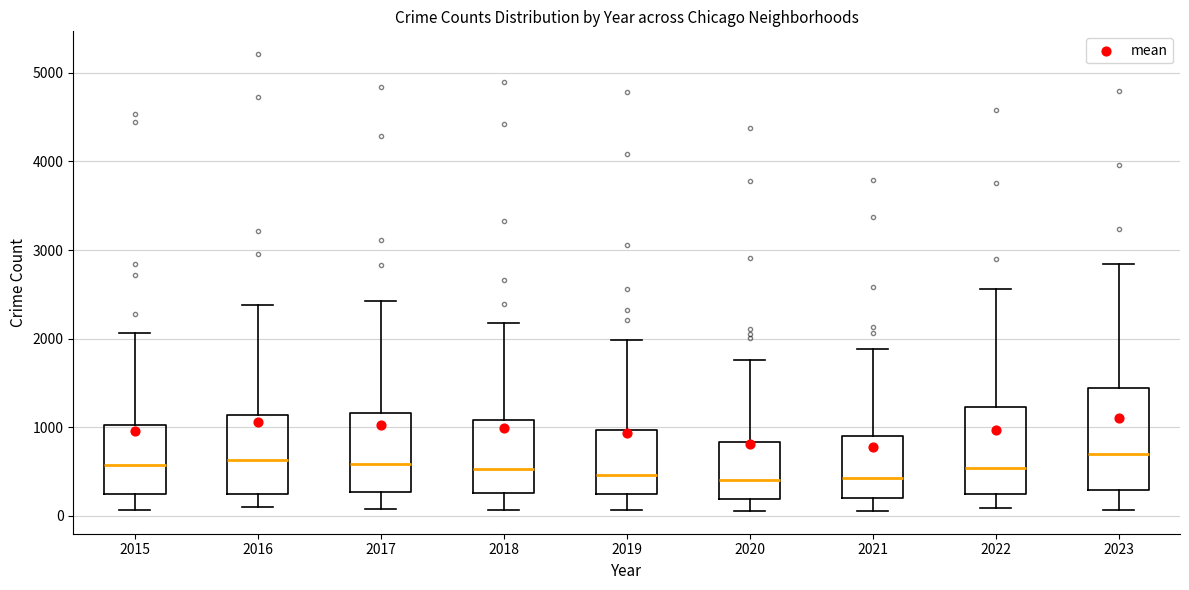

Comparing the boxes themselves (not the whiskers), which one is the tallest?

2023